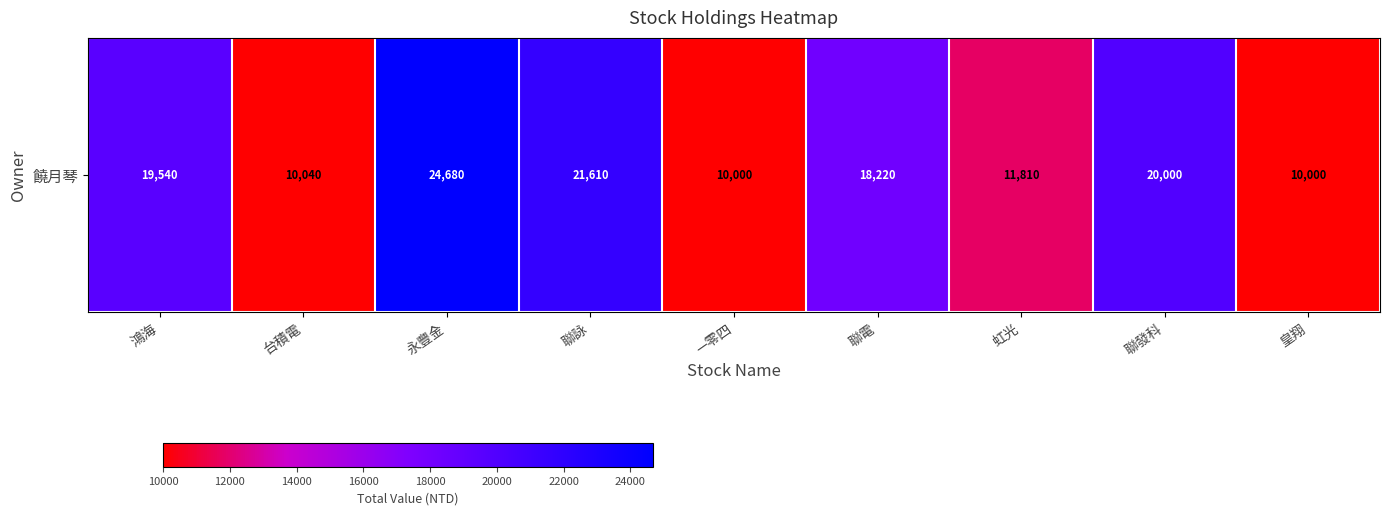

What is the difference between the values at 永豐金 and 鴻海?

5140